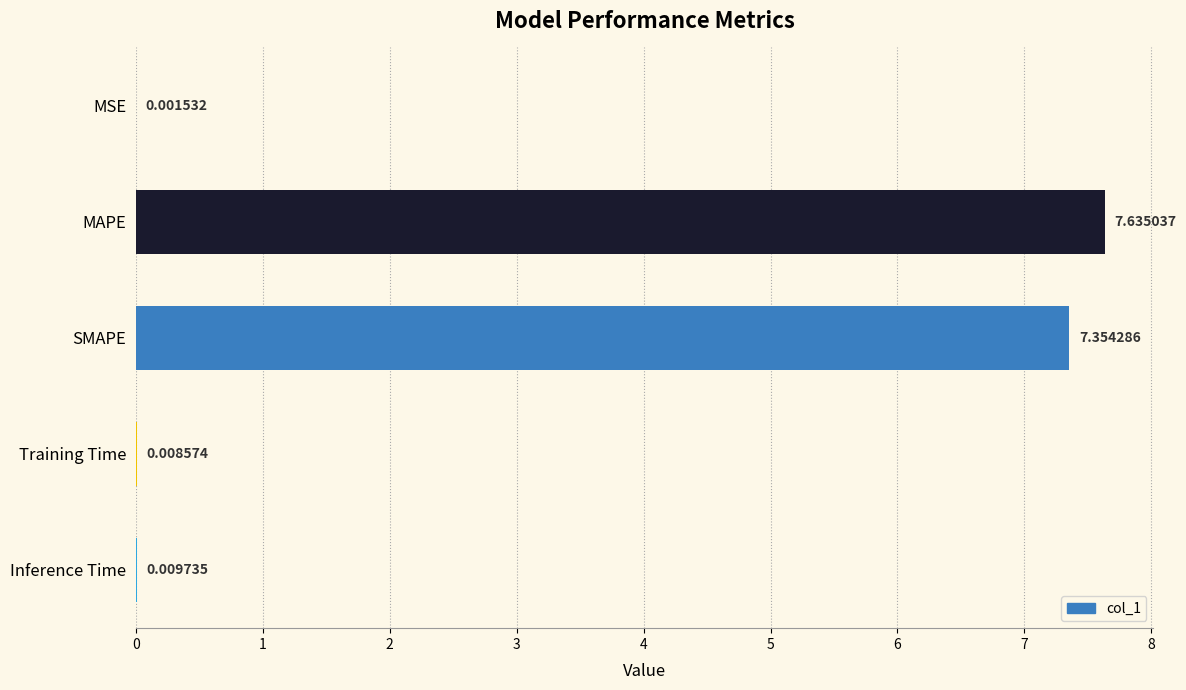

At which label is the value closest to 3?

Inference Time